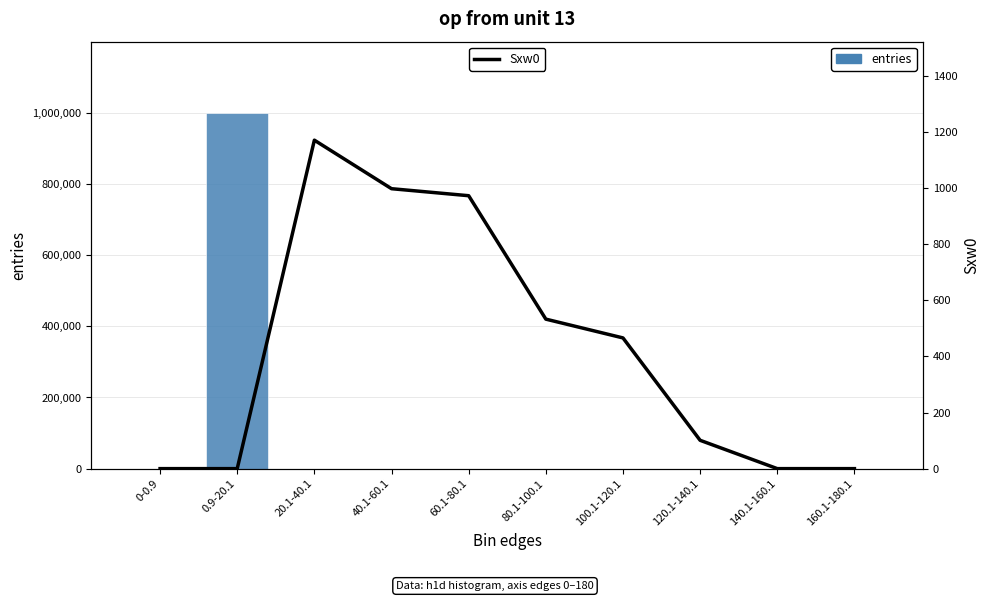

How many values in Sxw0 are above zero?

6